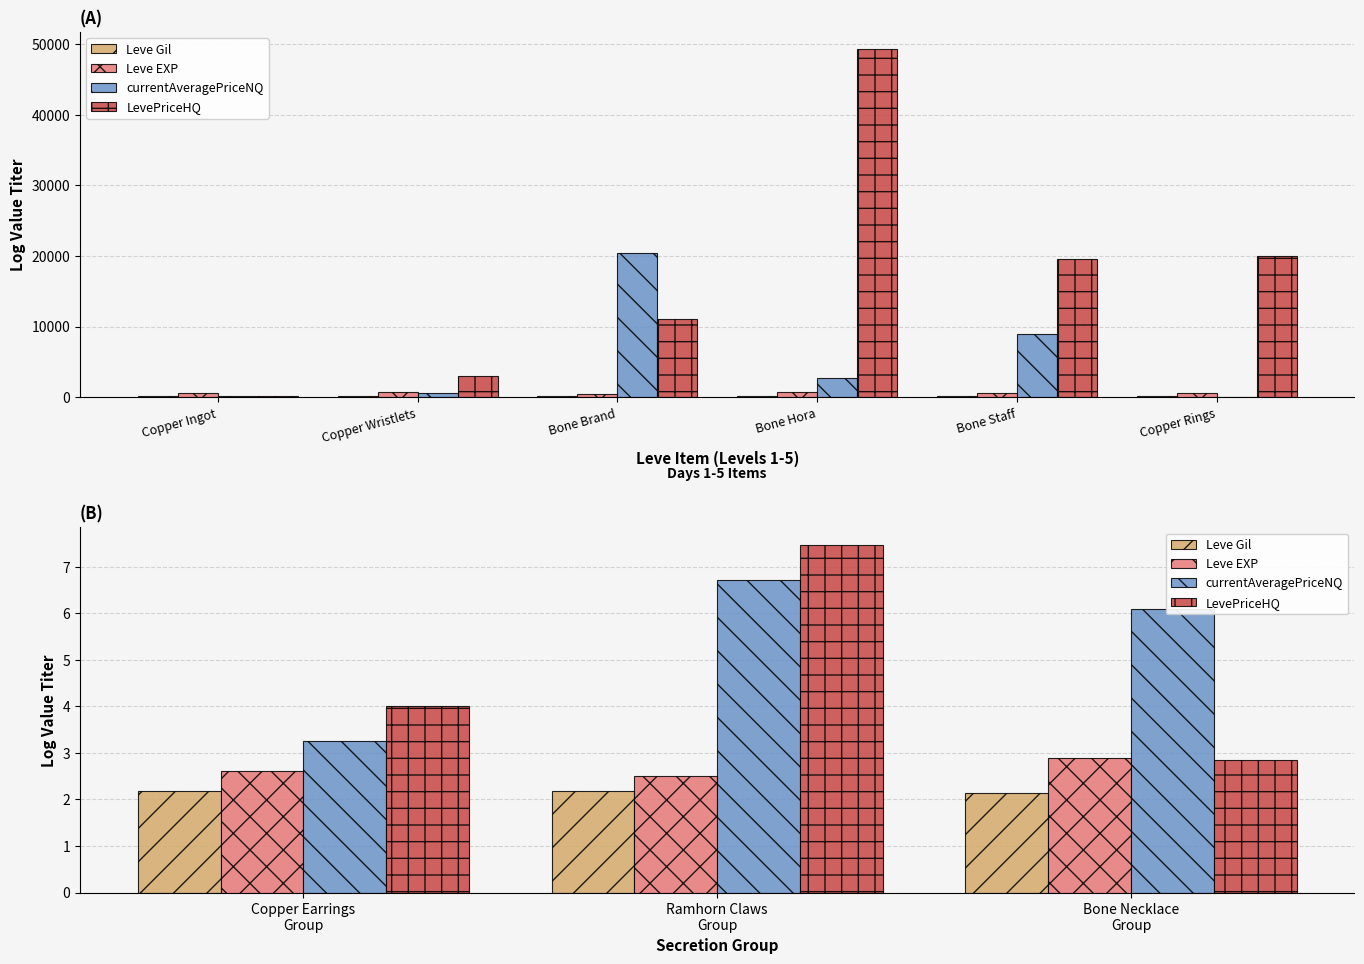

Which has a higher value, Ramhorn Claws Group or Copper Earrings Group?

Copper Earrings Group